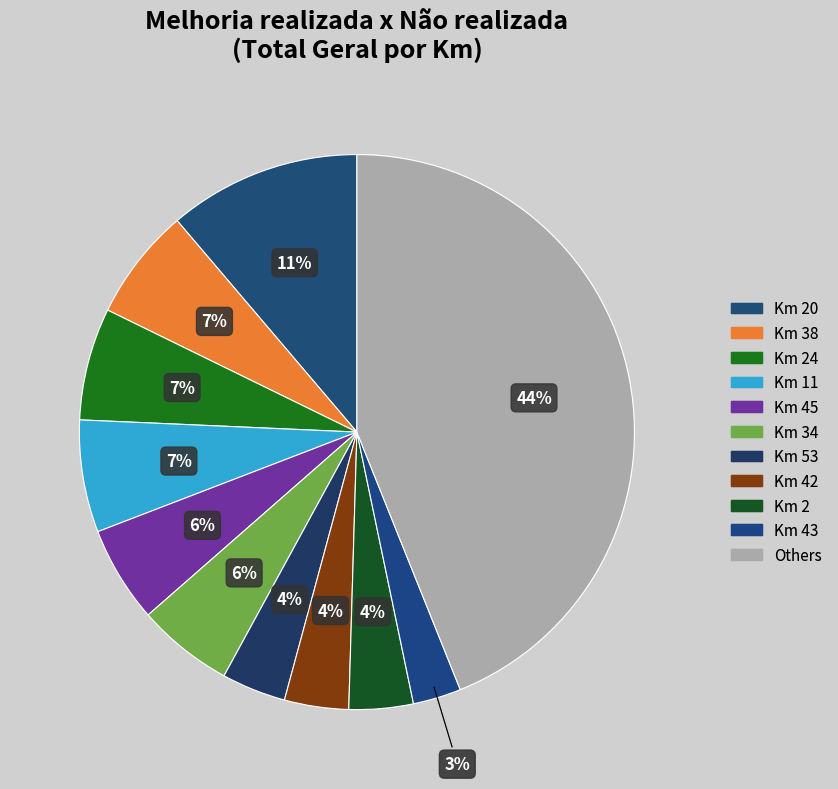

Is there any slice that represents more than half of the pie?

No